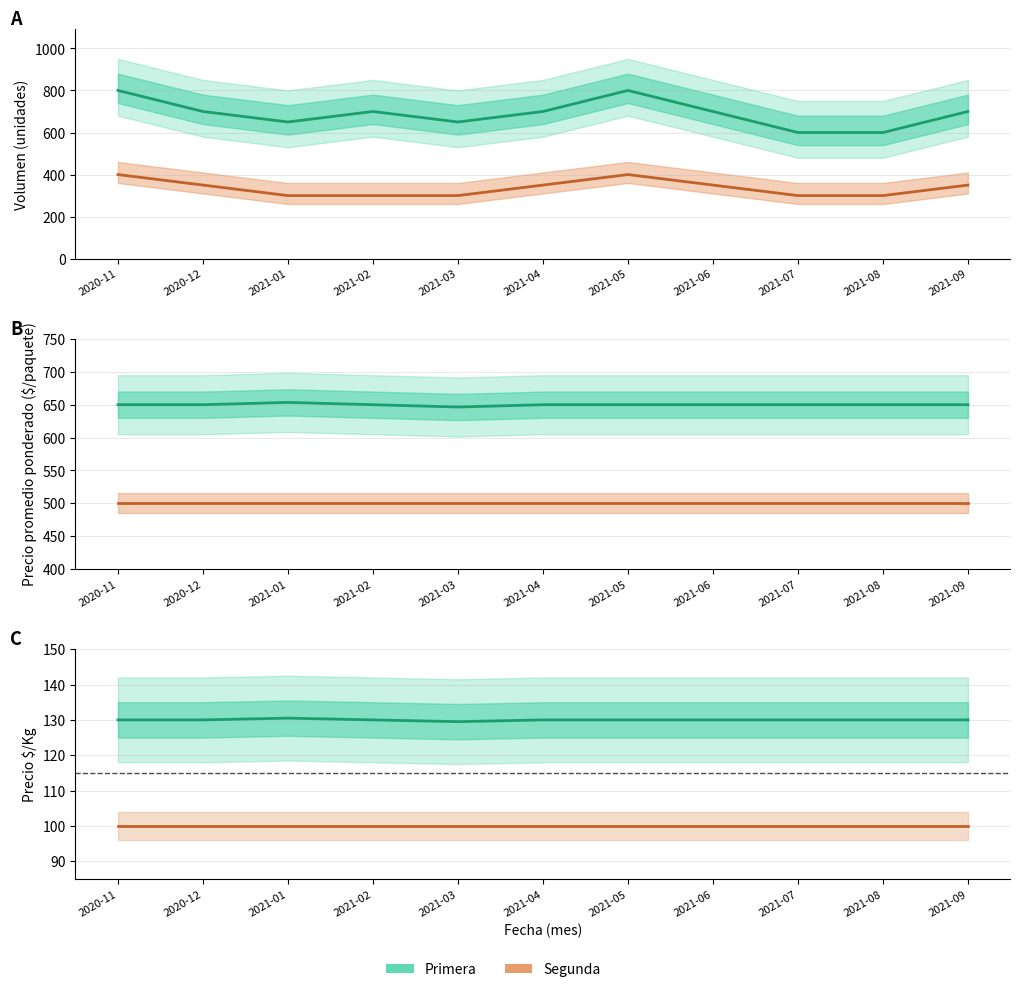

True or false: Segunda (Precio prom.) and Primera (Volumen) intersect in this chart.

False